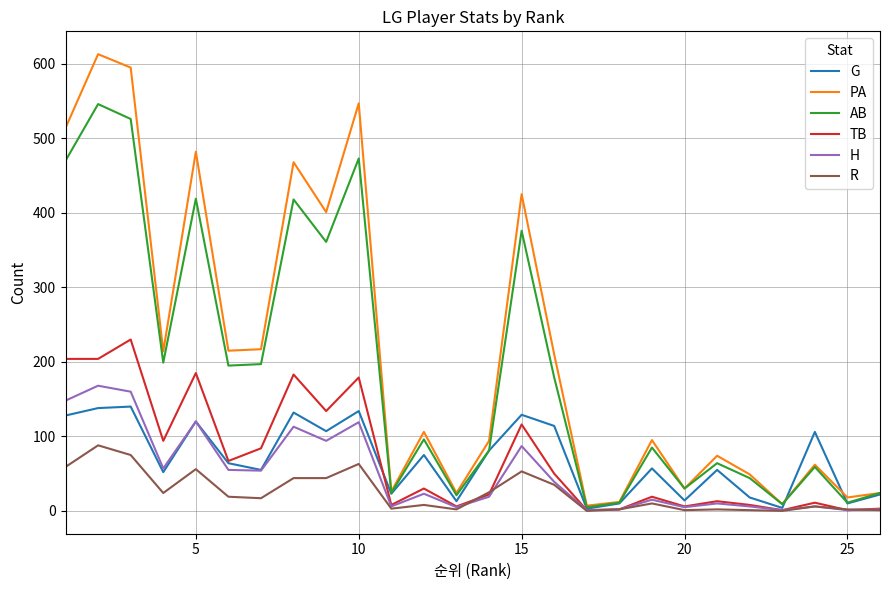

True or false: PA and R intersect in this chart.

False